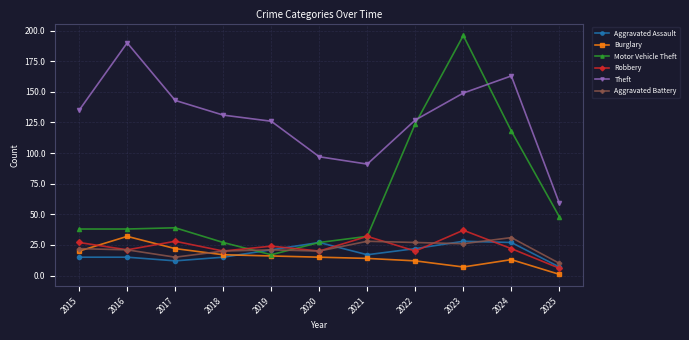

How many interior local valleys does the Theft series have?

1